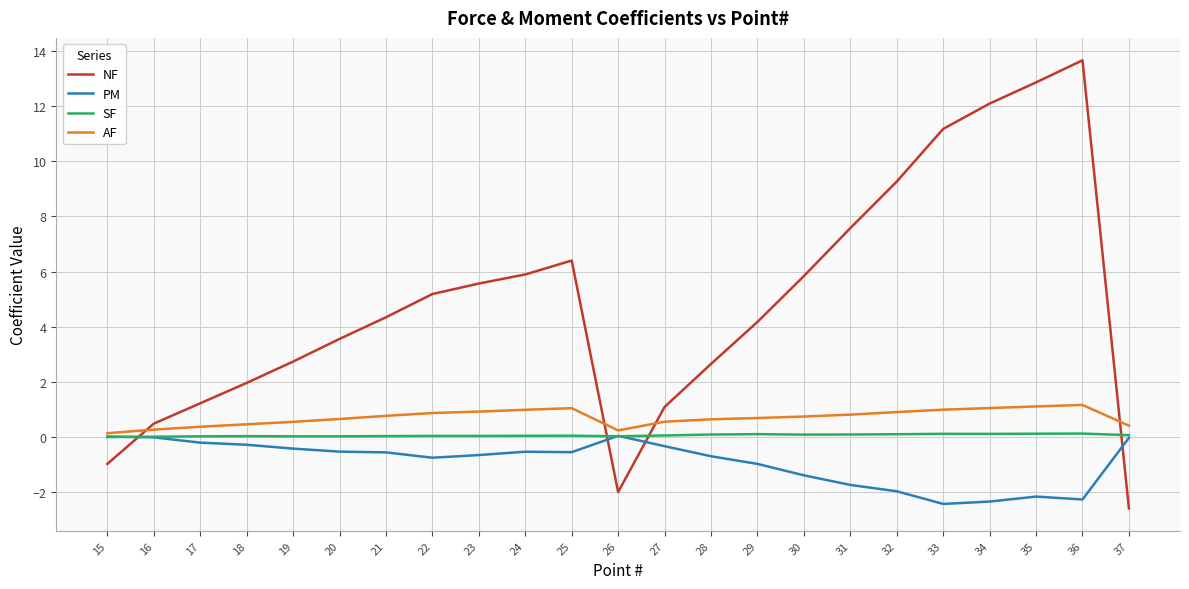

True or false: PM has more than 1 interior local peaks.

True